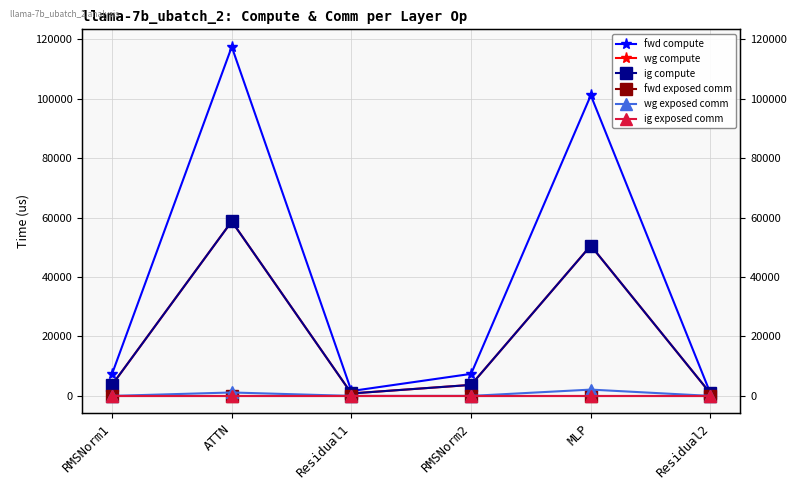

True or false: wg exposed comm and ig exposed comm intersect in this chart.

False